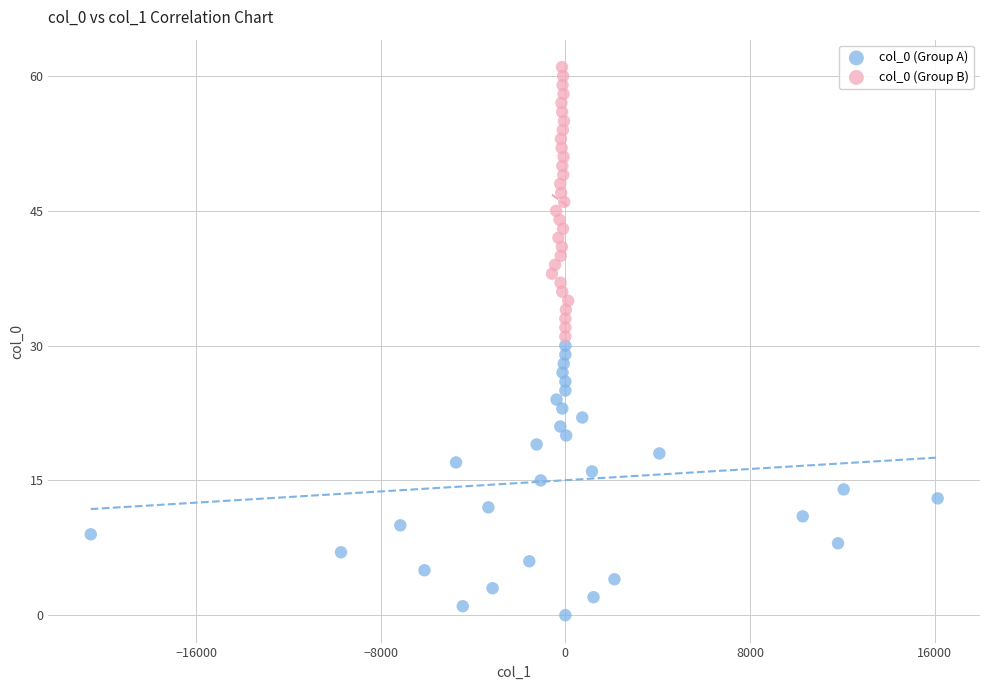

Which series reaches the minimum Y coordinate?

col_0 (Group A)